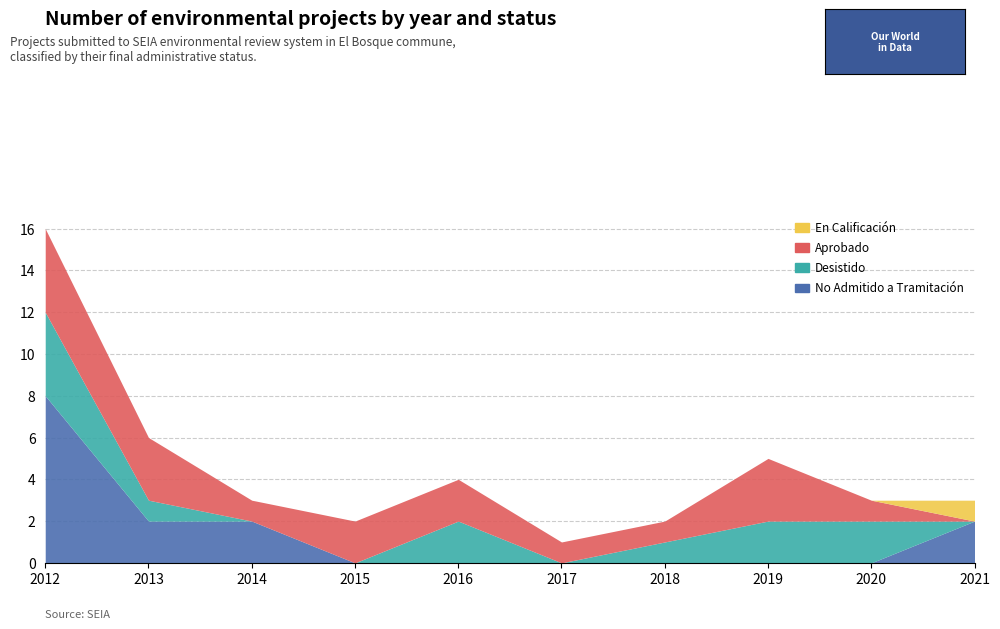

Does the chart display data point markers on the line(s)?

No